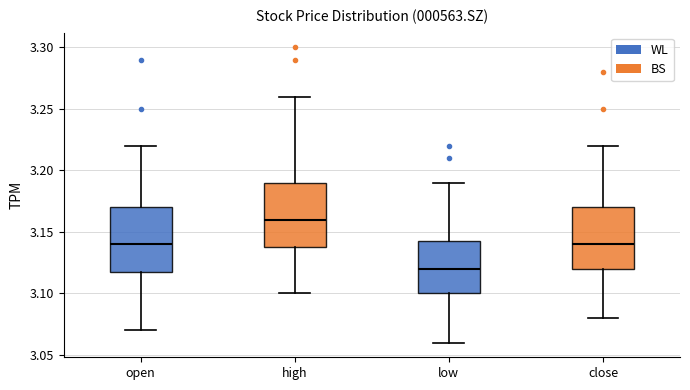

Reading left to right, read every box against the y-axis: the position of its median line, the range the box covers, and the ends of its whiskers. The values are not printed on the chart, so give them approximately, as read against the axis.

open: median 3.140, box 3.120 to 3.170, whiskers 3.070 to 3.220
high: median 3.160, box 3.140 to 3.190, whiskers 3.100 to 3.260
low: median 3.120, box 3.100 to 3.145, whiskers 3.060 to 3.190
close: median 3.140, box 3.120 to 3.170, whiskers 3.080 to 3.220